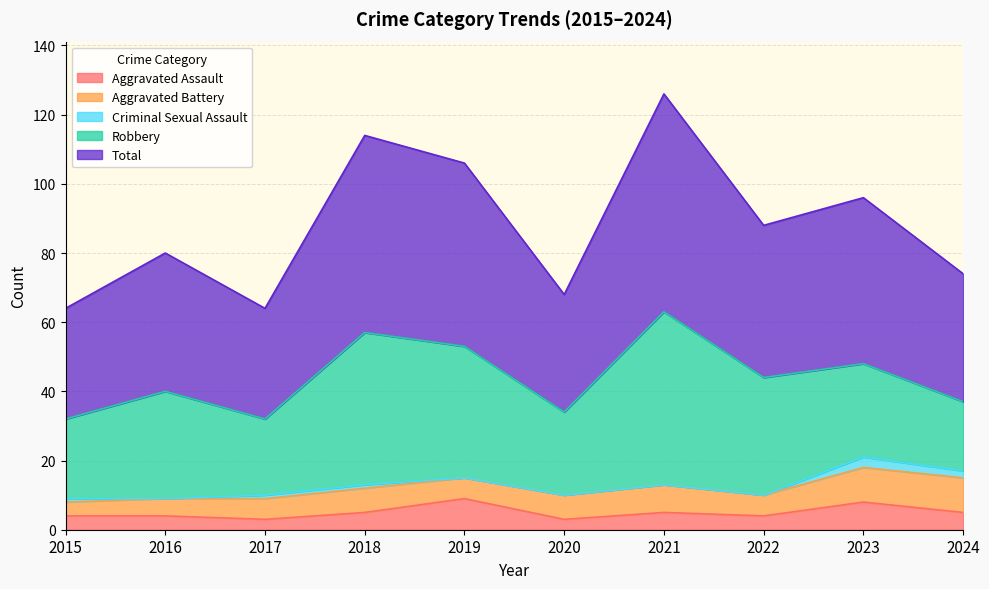

What is the total value across all series at 2018?

114